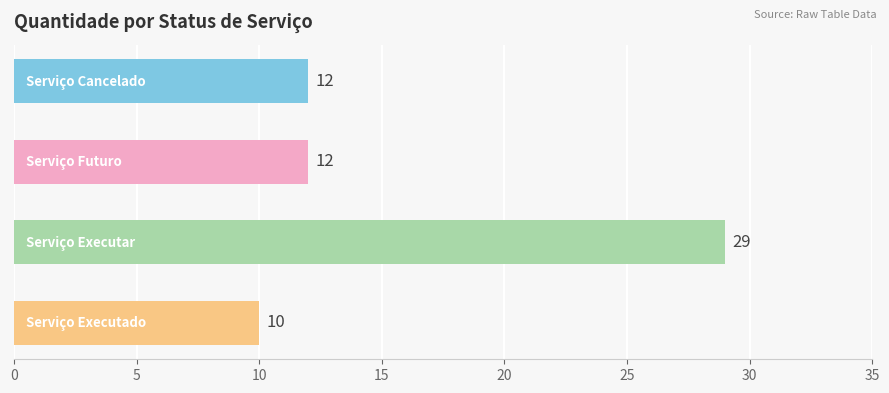

What is the greatest value displayed?

29